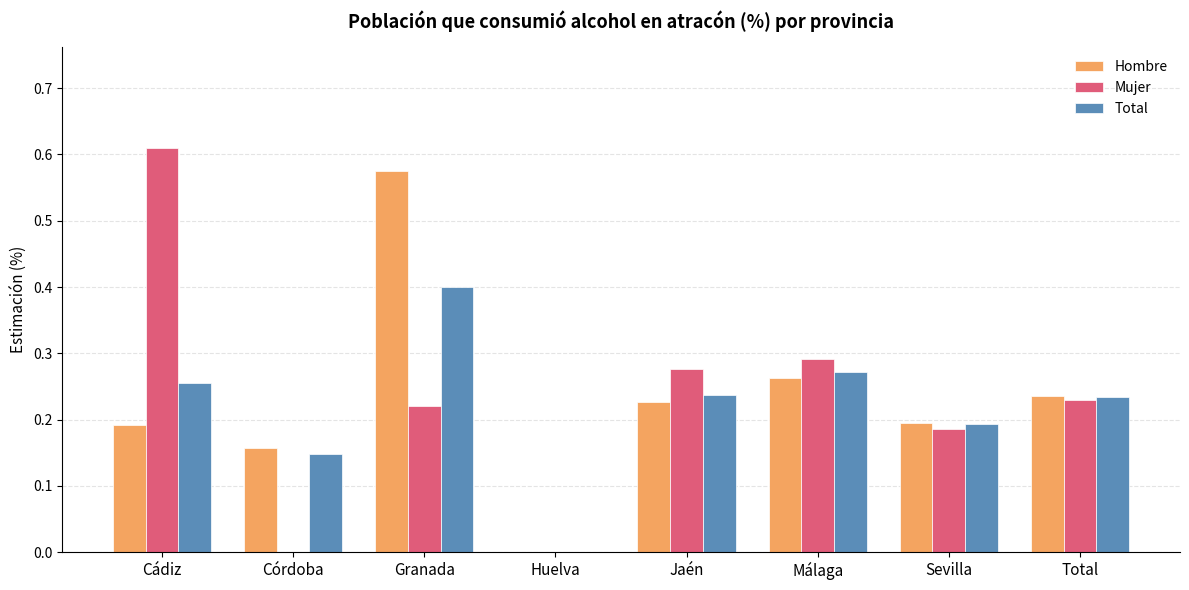

Is it true that Mujer equals -0.4 at Córdoba?

False